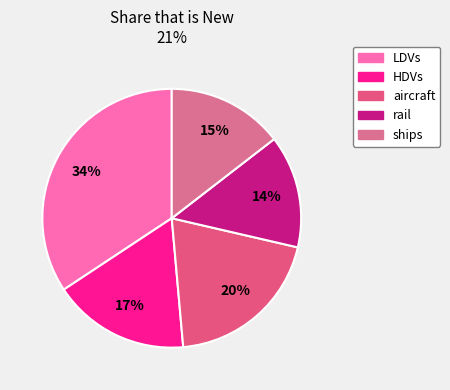

Is LDVs the majority of the pie?

No